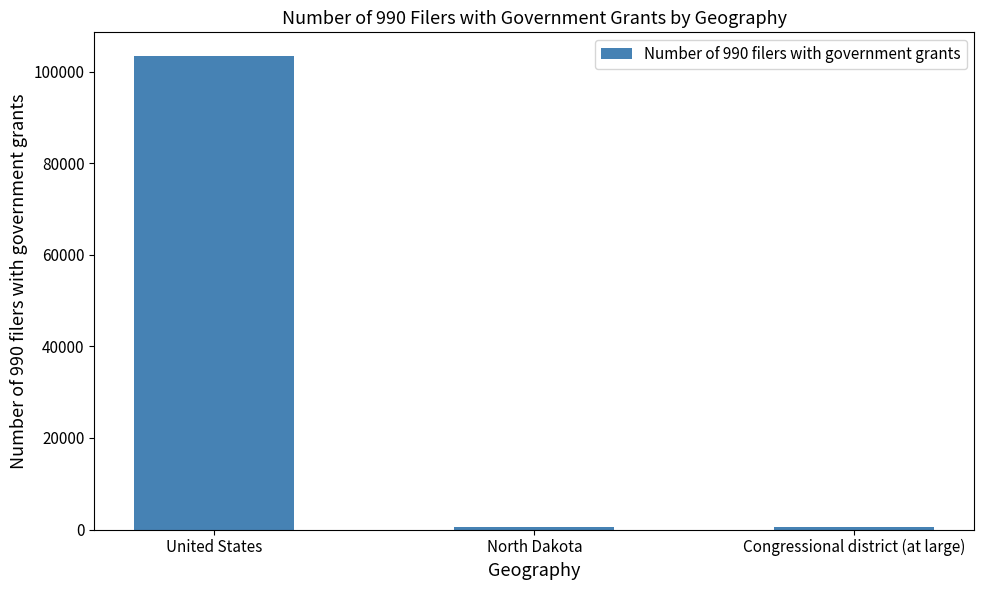

What is the average value?

34788